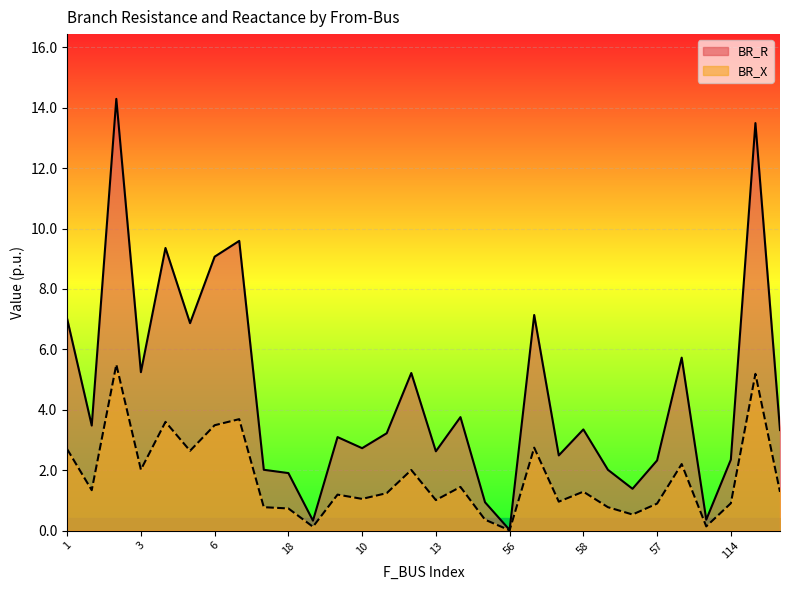

What is the difference between the maximum and minimum values in the BR_X series?

5.5